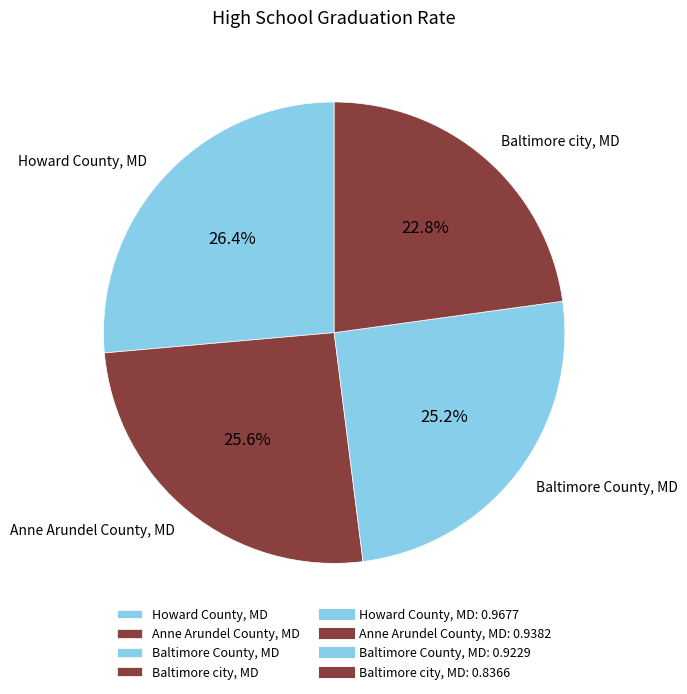

Count the number of slices in the pie.

4